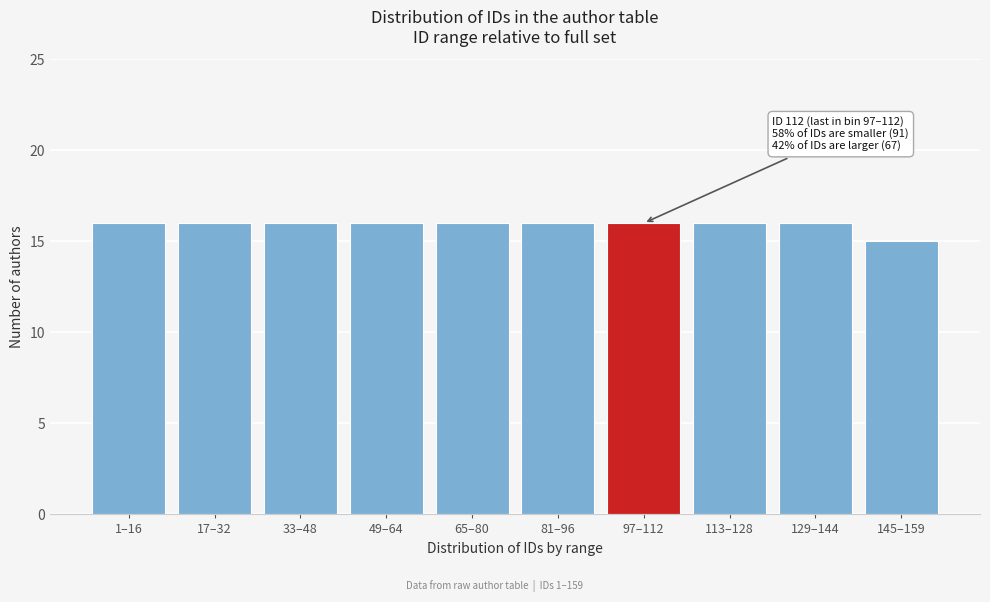

Reading left to right, list all the values displayed in this chart.

16	16	16	16	16	16	16	16	16	15